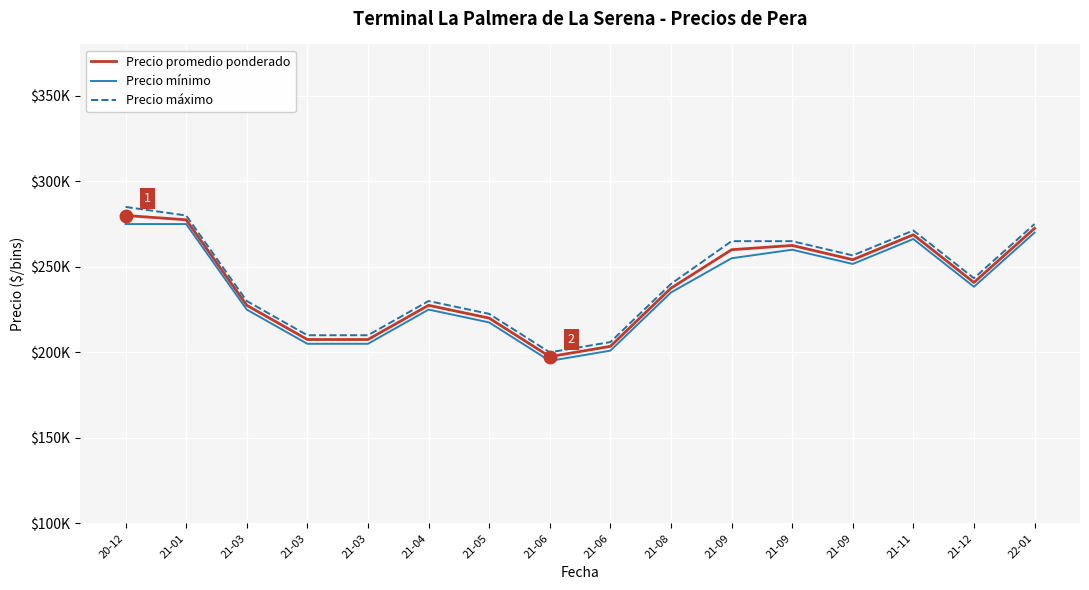

Between 21-03 and 21-06, which series saw the biggest shift?

Precio promedio ponderado